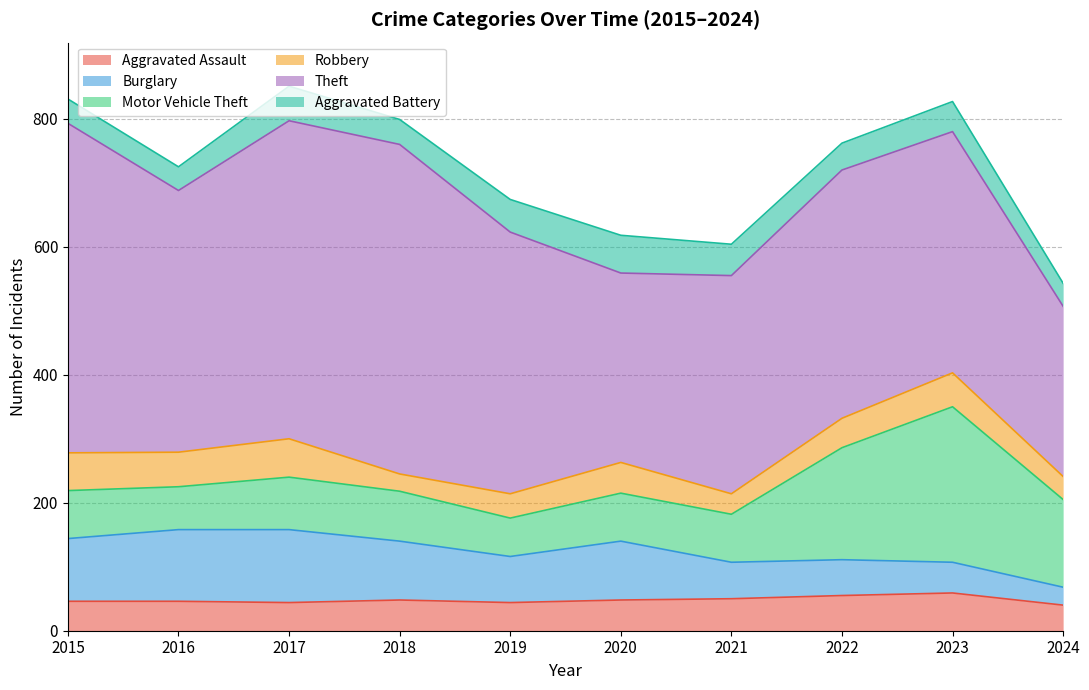

What value does the Aggravated Assault series have at 2024?

40